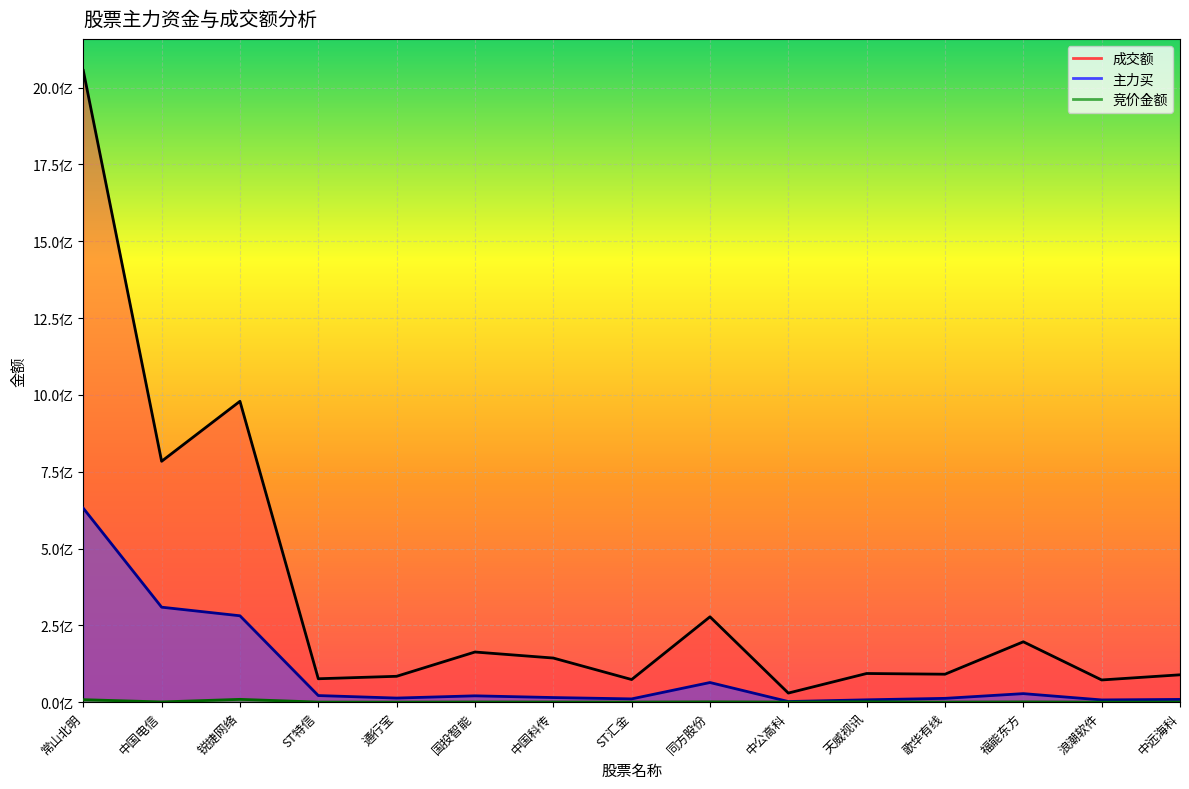

True or false: 竞价金额 and 主力买 intersect in this chart.

False